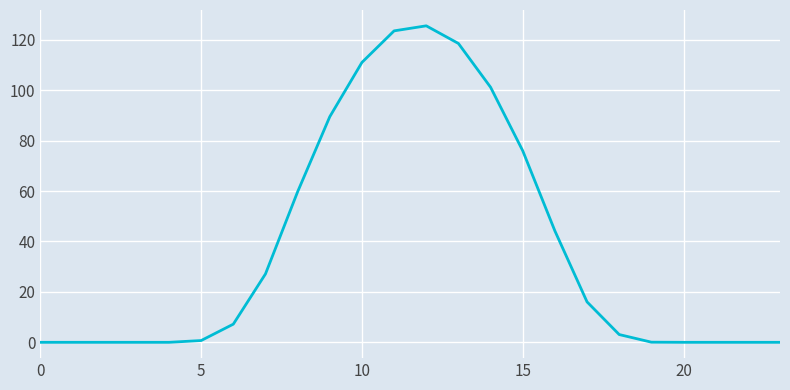

The value at 10 is 111.0. True or false?

True